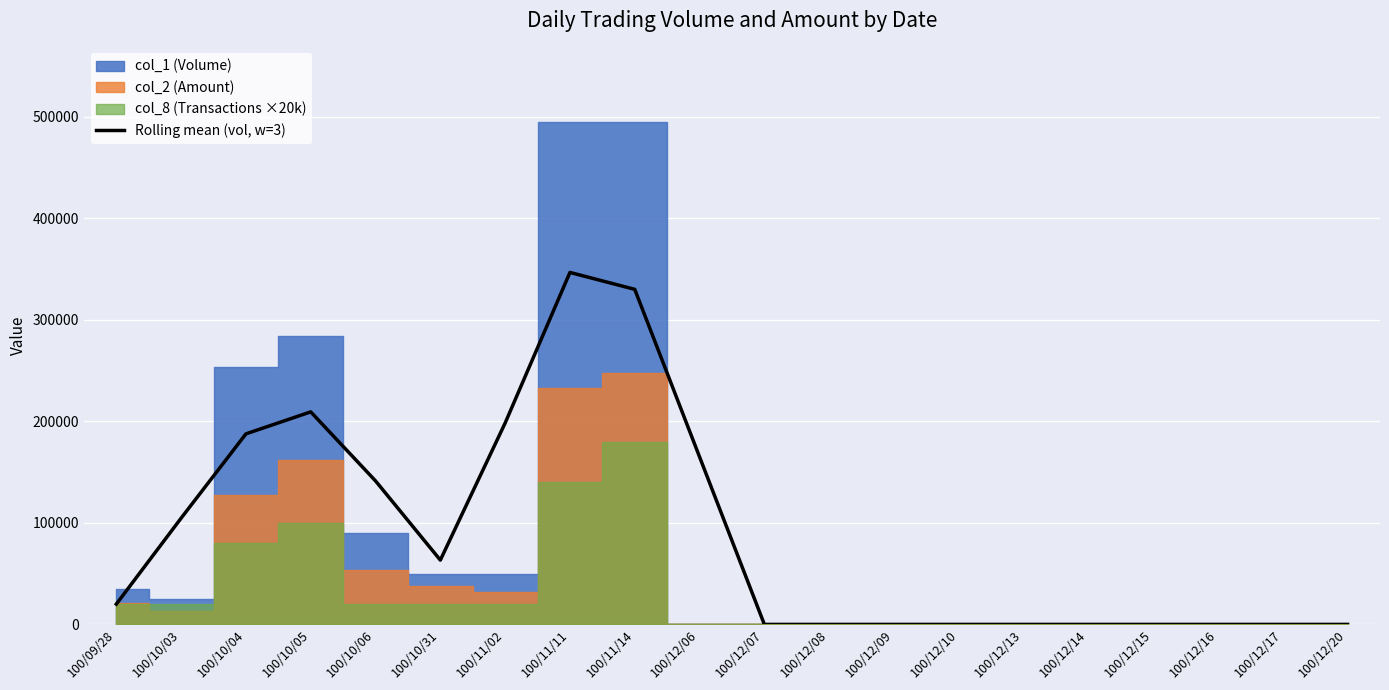

What value does the data have at 100/10/05?

209333.3